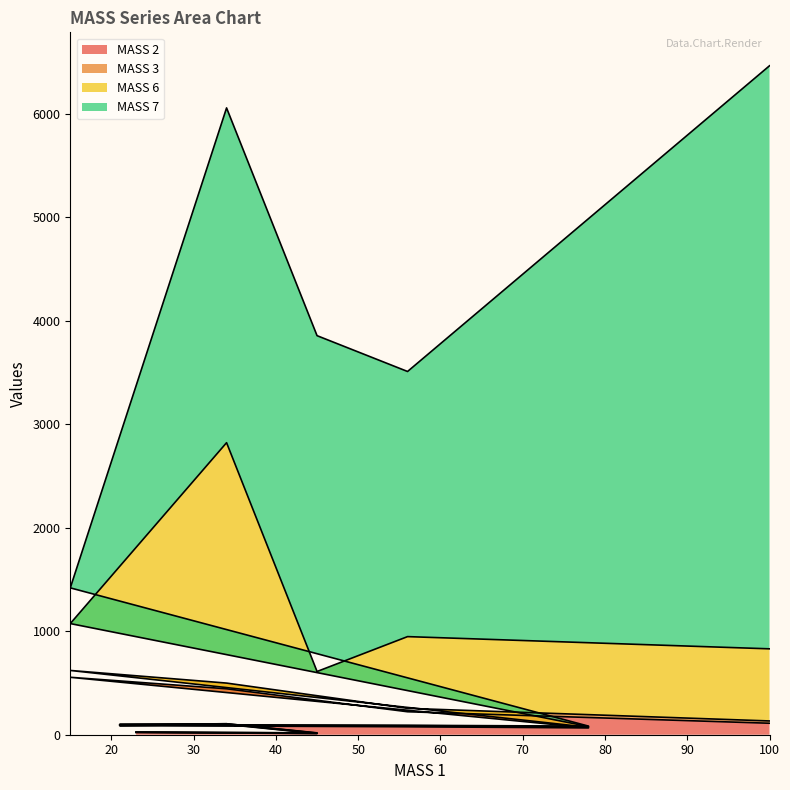

At how many categories does at least one series exceed 409?

5